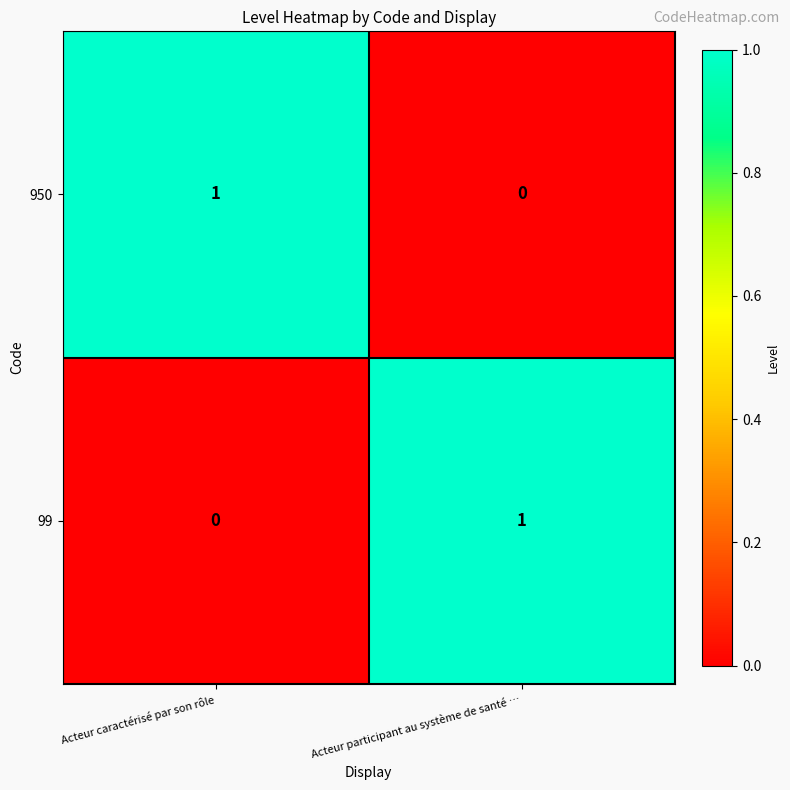

At Acteur caractérisé par son rôle, list the series in order from largest to smallest.

950, 99